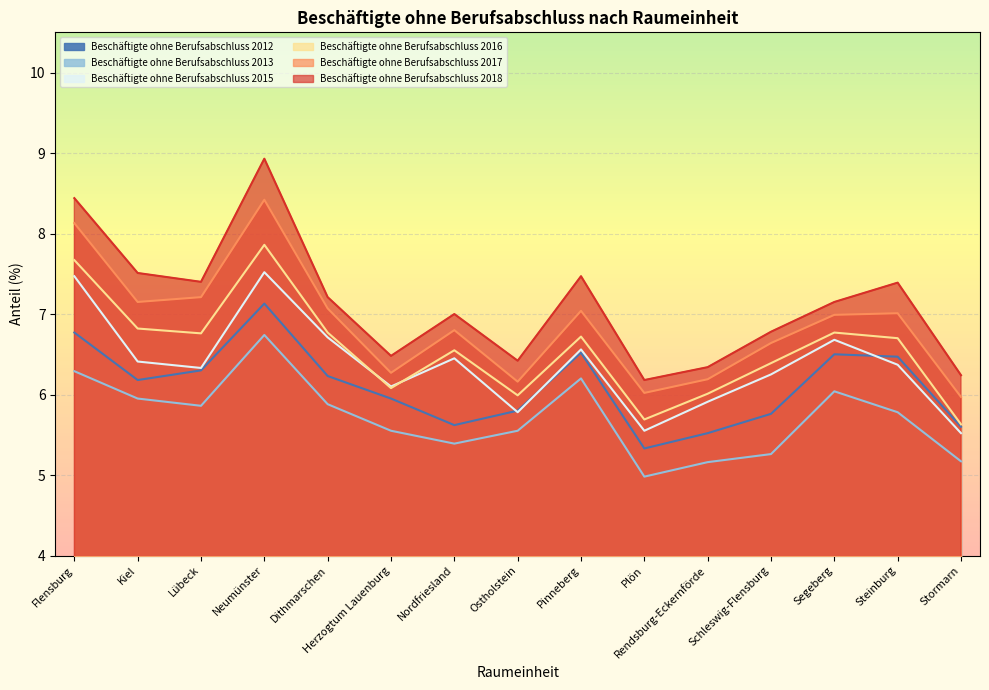

List the series in order of their peak value, lowest first.

Beschäftigte ohne Berufsabschluss 2013, Beschäftigte ohne Berufsabschluss 2012, Beschäftigte ohne Berufsabschluss 2015, Beschäftigte ohne Berufsabschluss 2016, Beschäftigte ohne Berufsabschluss 2017, Beschäftigte ohne Berufsabschluss 2018